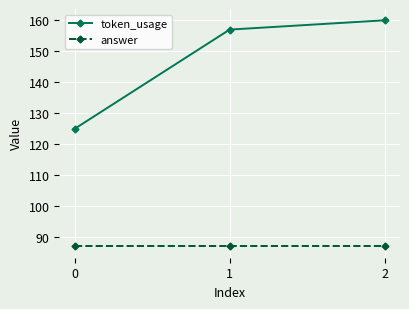

The value of token_usage at 0 is 125. True or false?

True